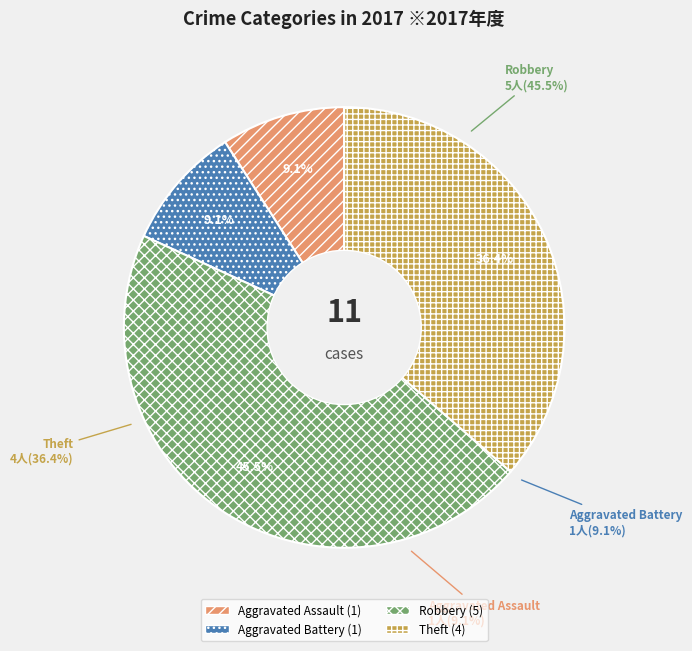

What portion of the pie excludes Theft?

63.6%